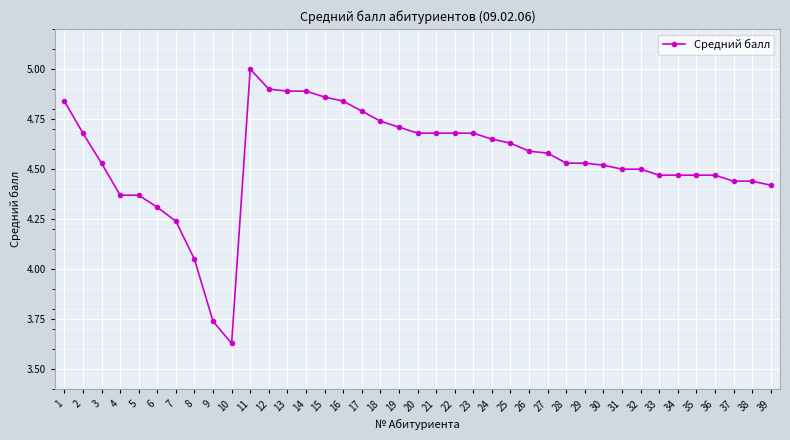

Approximately how many times larger is the value at 8 compared to 38?

0.9